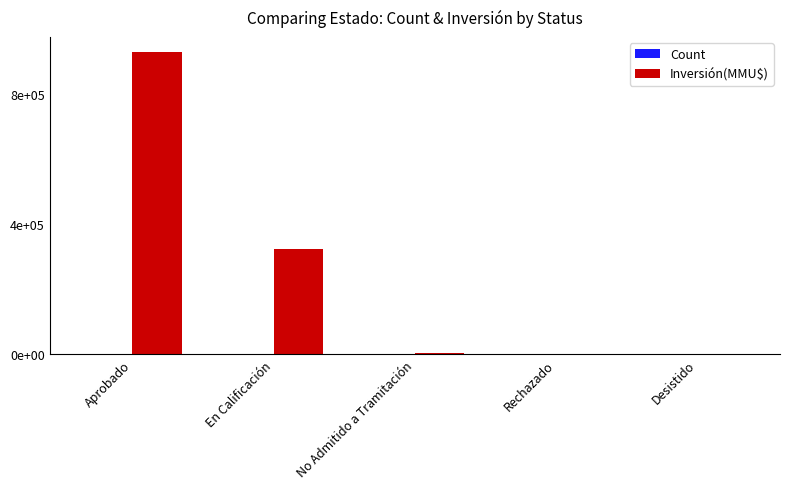

Are the bars grouped side by side (vs. stacked)?

Yes